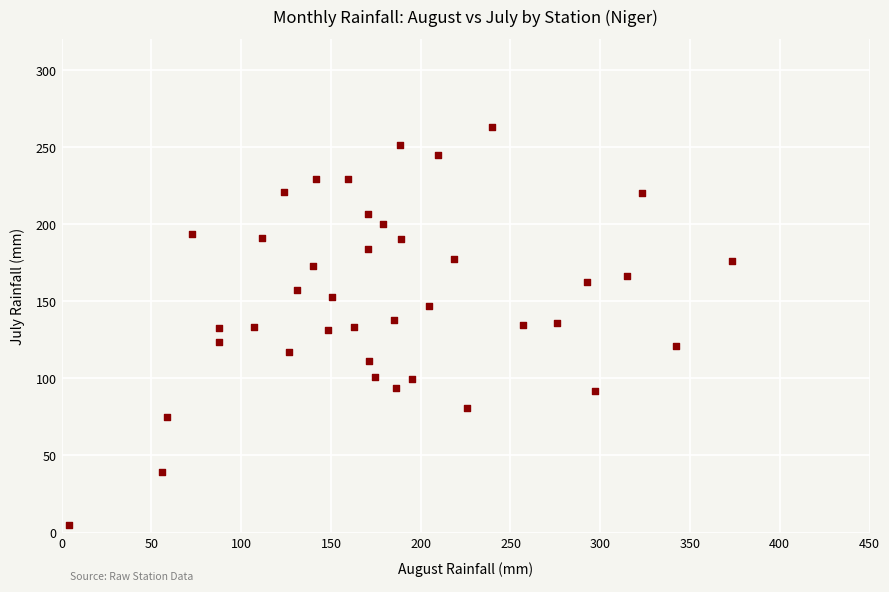

What is the range of Y values (max minus min)?

257.8